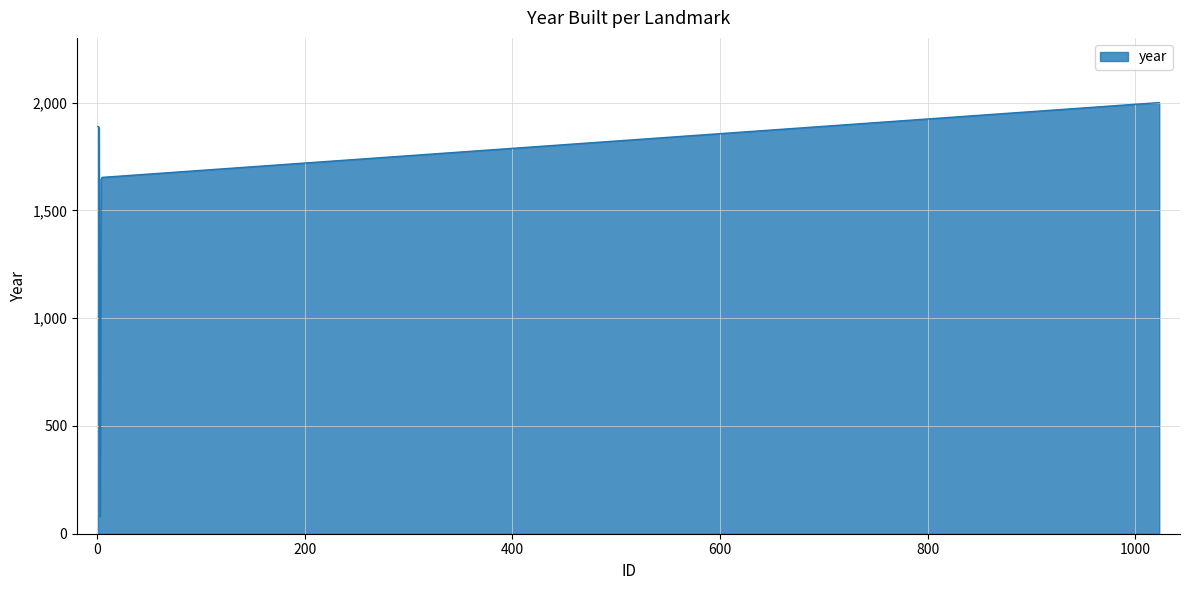

How many values are below 1886?

3